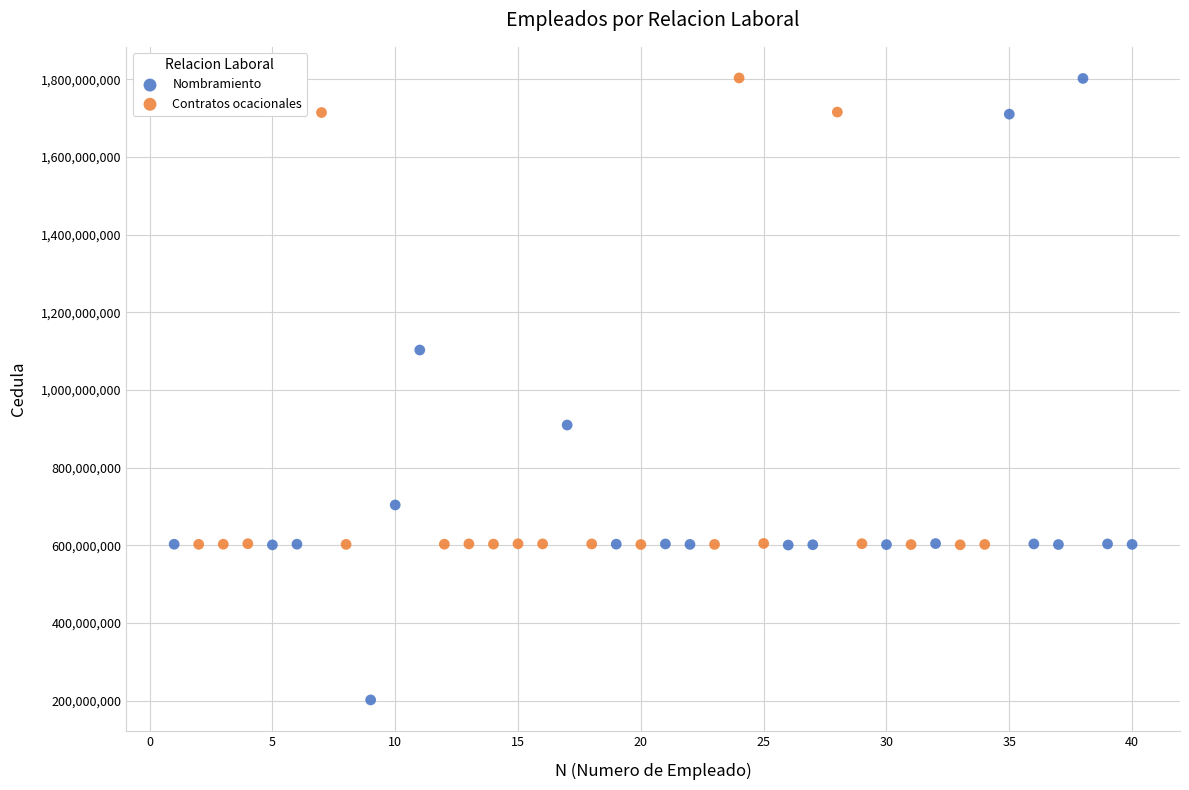

Which series has the widest spread of Y values?

Nombramiento